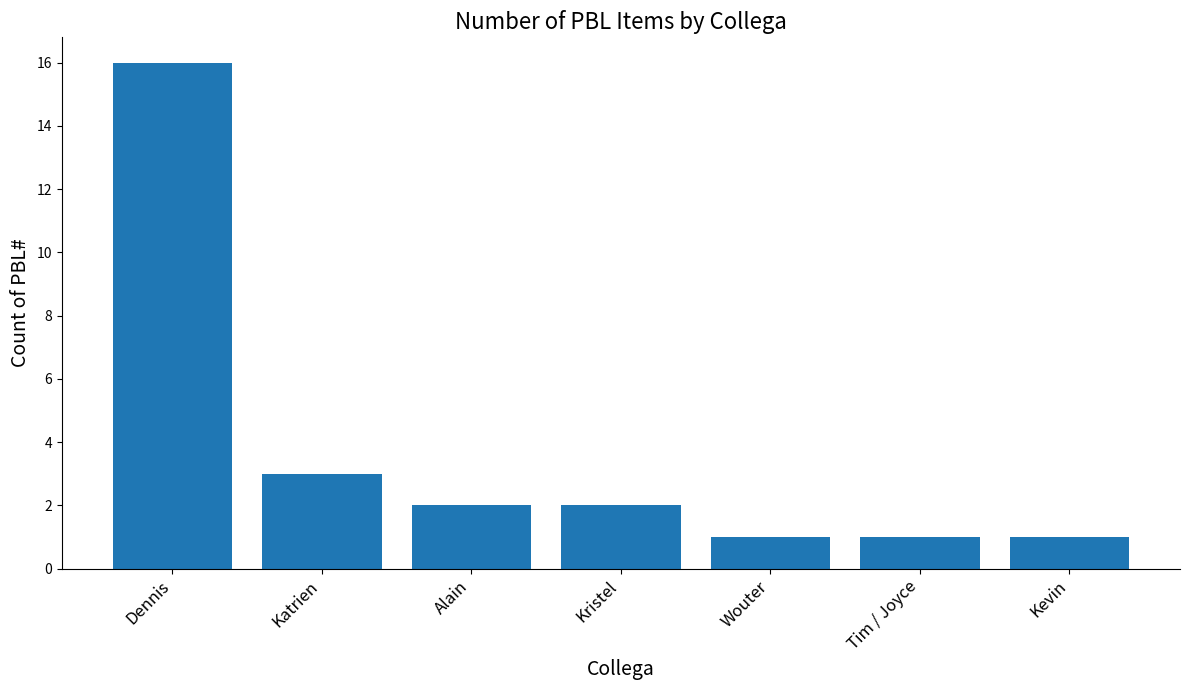

What is the smallest value displayed?

1